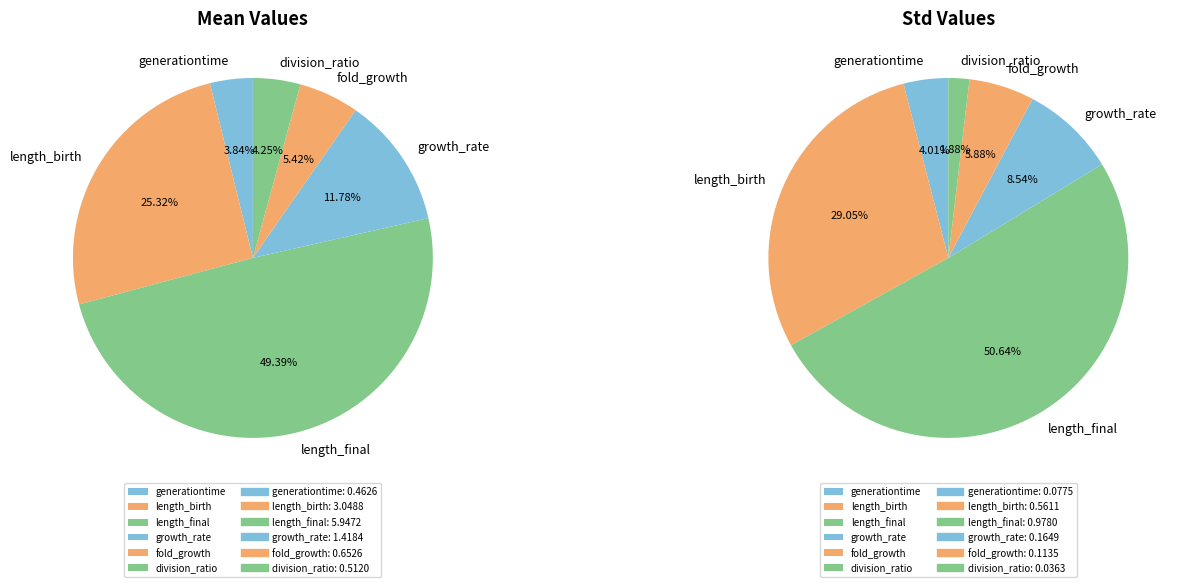

Does length_birth represent more than half of the total?

No